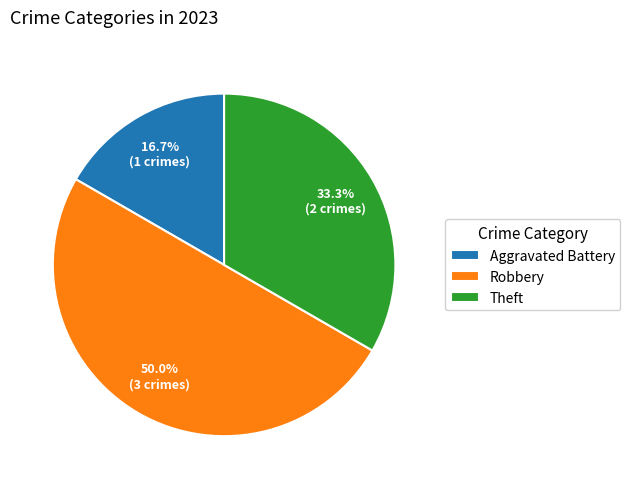

Count the number of slices in the pie.

3